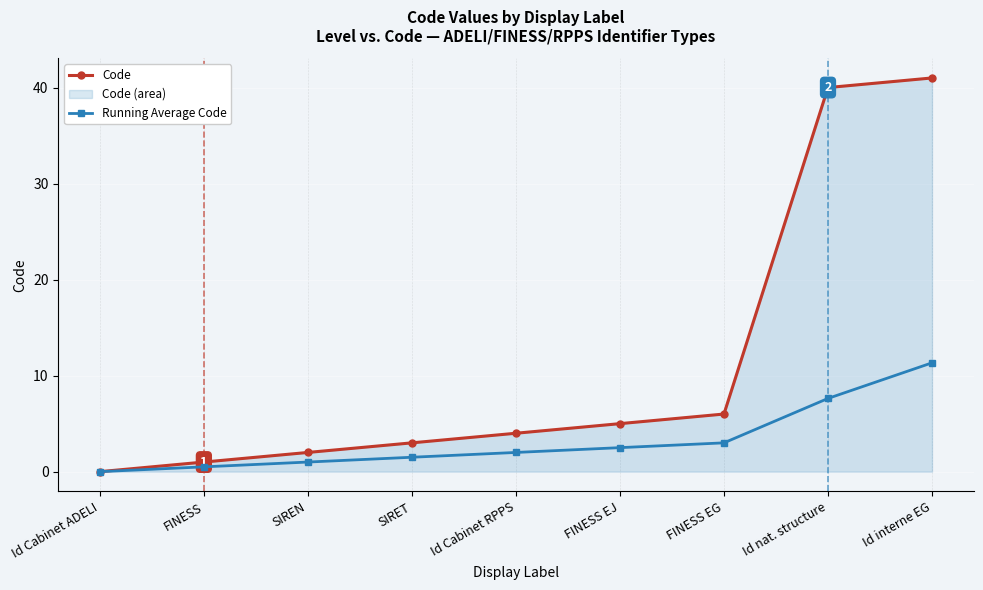

How many values in the Code series exceed 4?

4